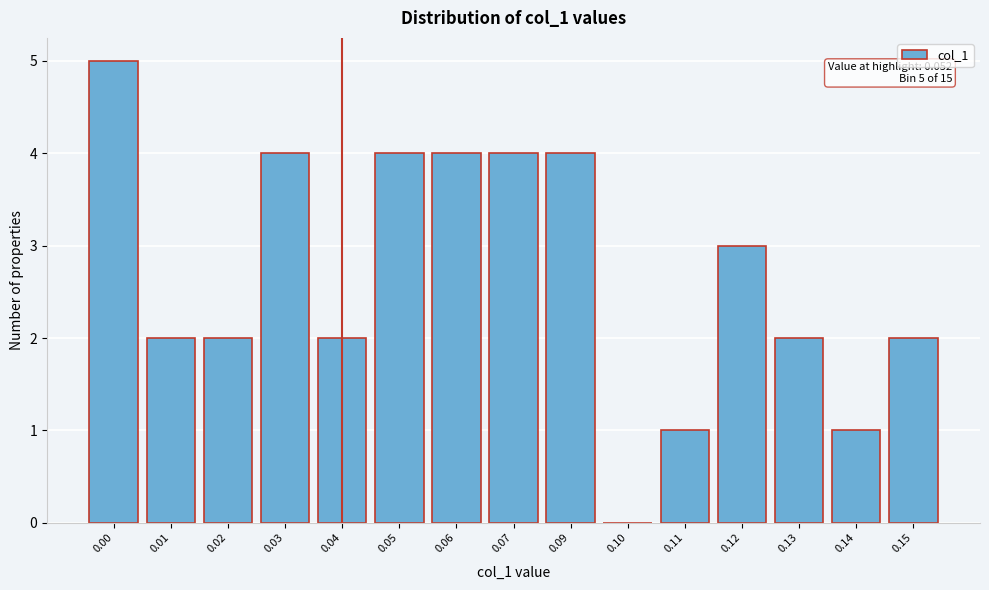

Reading right to left, list all the values displayed in this chart.

0.15=2	0.14=1	0.13=2	0.12=3	0.11=1	0.10=0	0.09=4	0.07=4	0.06=4	0.05=4	0.04=2	0.03=4	0.02=2	0.01=2	0.00=5